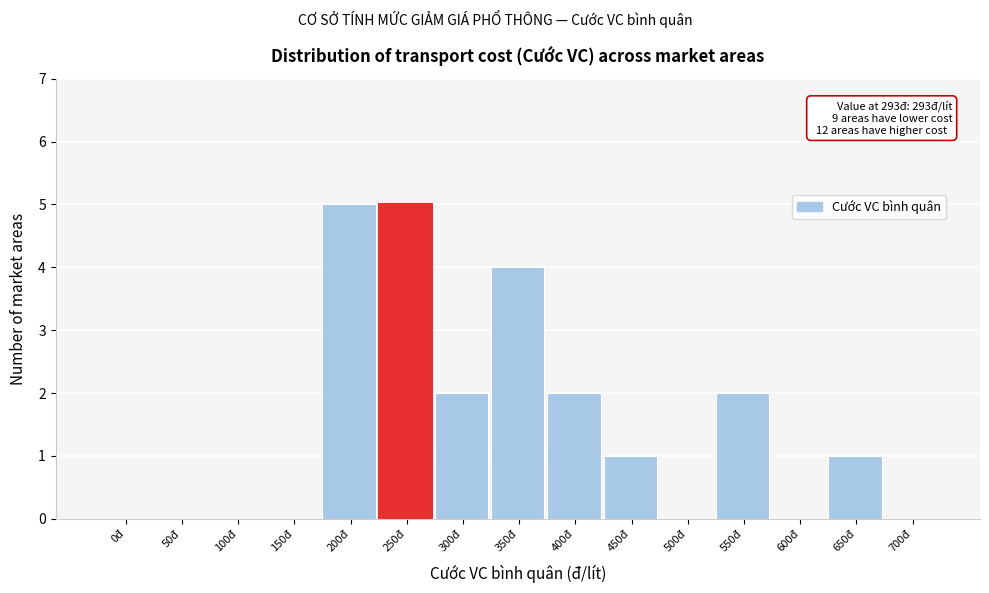

Reading left to right, extract all data points from this chart.

0đ=0	50đ=0	100đ=0	150đ=0	200đ=5	250đ=5	300đ=2	350đ=4	400đ=2	450đ=1	500đ=0	550đ=2	600đ=0	650đ=1	700đ=0